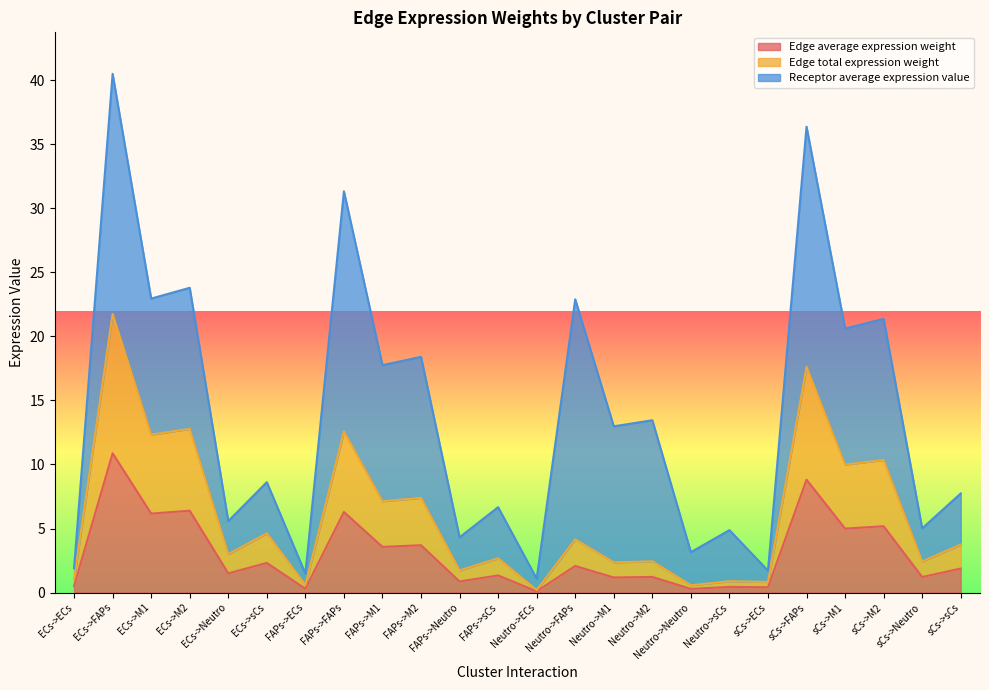

In Edge total expression weight, how many points are lower than both neighbors (excluding endpoints)?

11